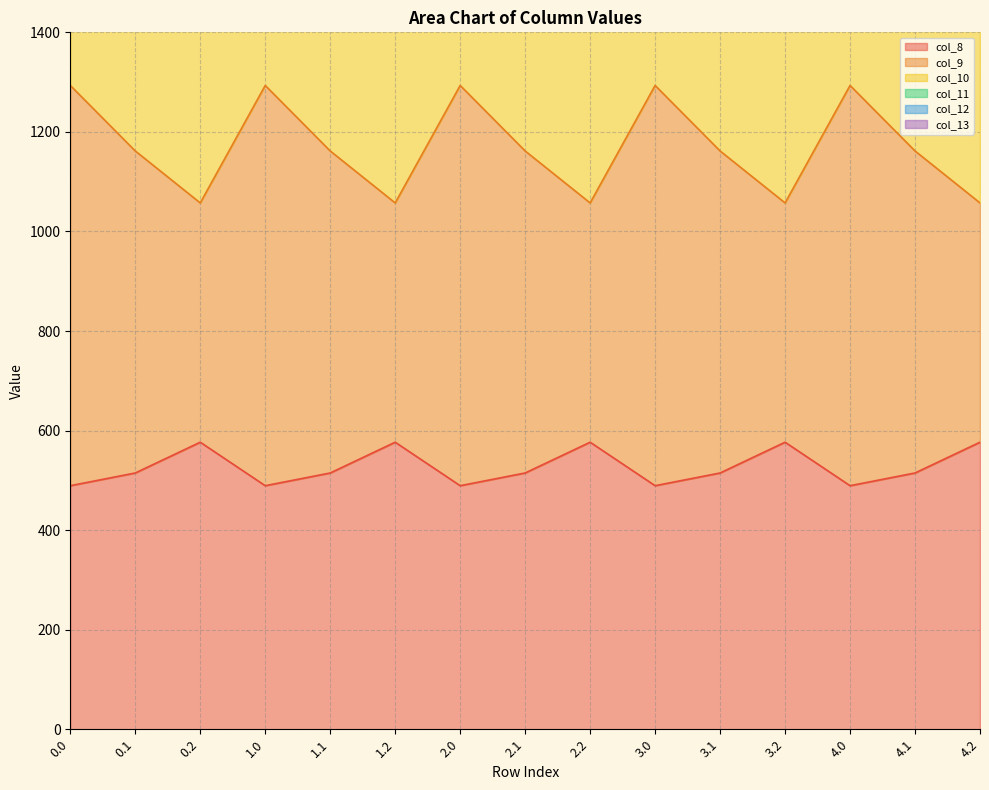

Count the number of categories in the chart.

15